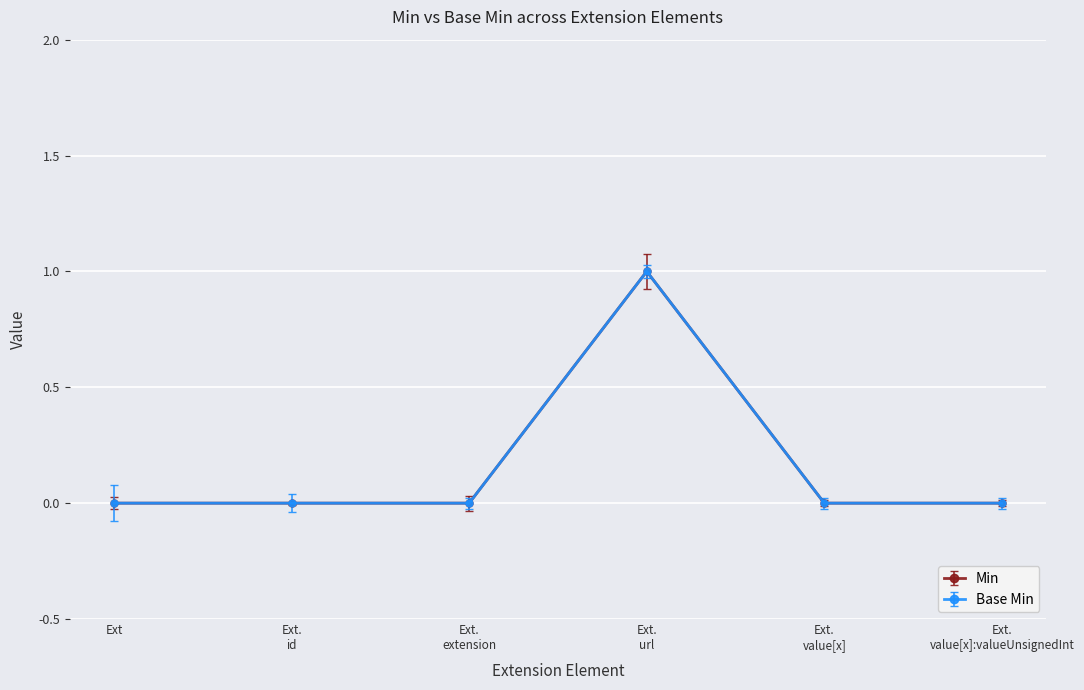

Does the chart have visible grid lines?

Yes